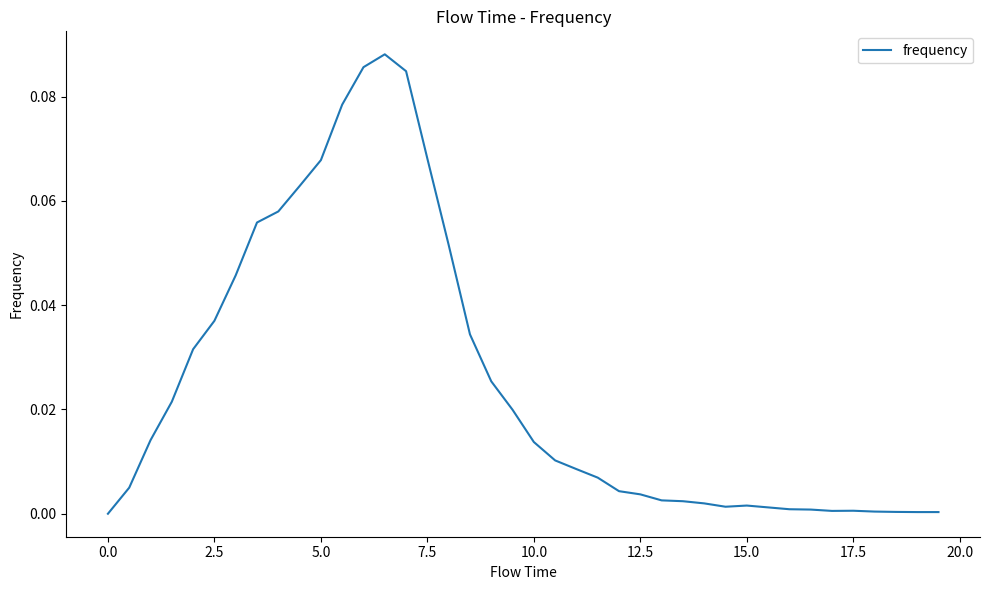

Is this an area chart (filled region under the line)?

No